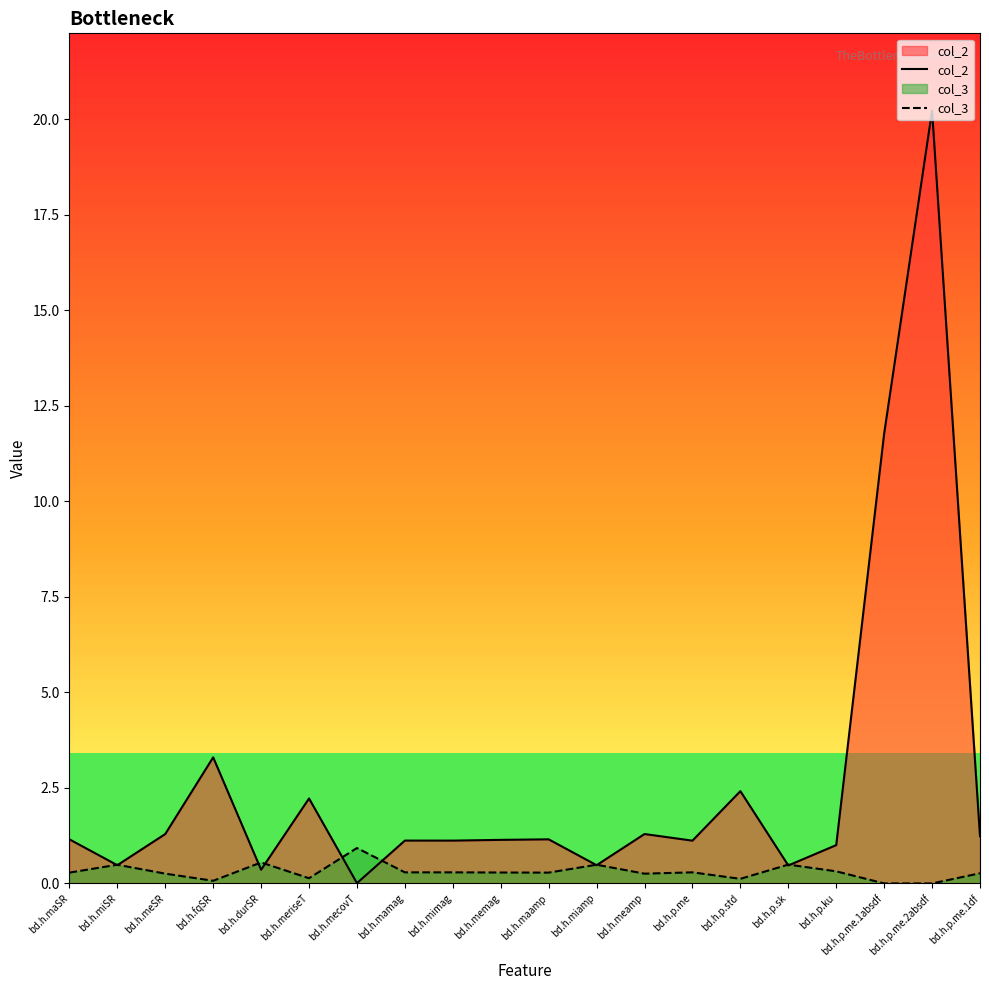

What is the difference between the second highest and second lowest values in the col_2 series?

11.4